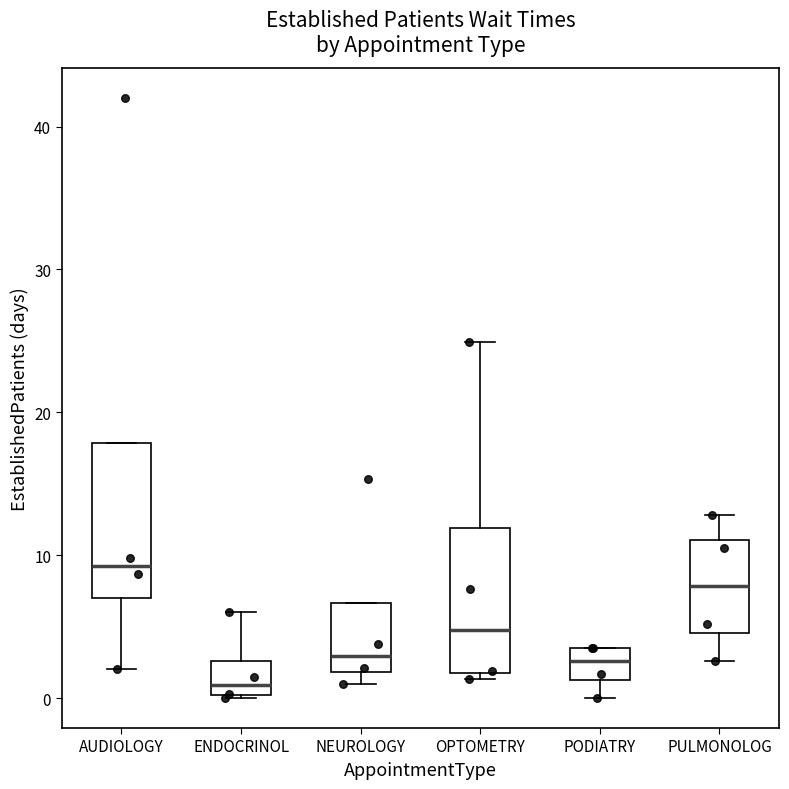

Where is the upper edge of the box for PODIATRY on the y-axis? The values are not printed on the chart, so give them approximately, as read against the axis.

4